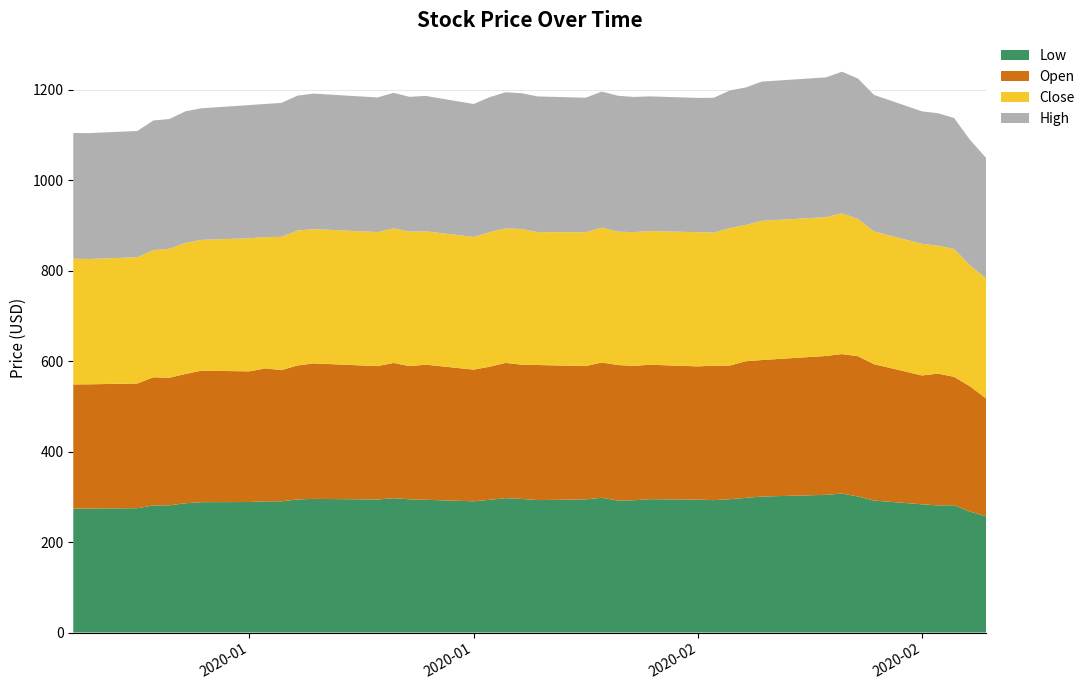

Reading left to right, transcribe all the data shown in this chart.

Low: 2020-01-02=273.7	2020-01-03=274.0	2020-01-06=274.8	2020-01-07=281.0	2020-01-08=281.1	2020-01-09=285.7	2020-01-10=288.1	2020-01-13=288.4	2020-01-14=289.9	2020-01-15=290.0	2020-01-16=294.0	2020-01-17=295.4	2020-01-21=294.0	2020-01-22=296.9	2020-01-23=294.4	2020-01-24=293.3	2020-01-27=290.0	2020-01-28=293.4	2020-01-29=297.0	2020-01-30=295.3	2020-01-31=292.7	2020-02-03=294.3	2020-02-04=297.8	2020-02-05=291.7	2020-02-06=292.3	2020-02-07=294.7	2020-02-10=293.7	2020-02-11=292.6	2020-02-12=294.7	2020-02-13=297.6	2020-02-14=300.5	2020-02-18=304.3	2020-02-19=307.2	2020-02-20=300.5	2020-02-21=291.6	2020-02-24=283.3	2020-02-25=280.9	2020-02-26=281.4	2020-02-27=267.1	2020-02-28=257.0
Open: 2020-01-02=274.6	2020-01-03=274.6	2020-01-06=275.6	2020-01-07=283.1	2020-01-08=281.9	2020-01-09=285.7	2020-01-10=290.6	2020-01-13=288.8	2020-01-14=293.9	2020-01-15=290.0	2020-01-16=296.2	2020-01-17=299.4	2020-01-21=294.8	2020-01-22=298.9	2020-01-23=294.4	2020-01-24=298.7	2020-01-27=291.0	2020-01-28=294.1	2020-01-29=298.9	2020-01-30=296.6	2020-01-31=298.5	2020-02-03=294.6	2020-02-04=299.0	2020-02-05=299.6	2020-02-06=297.0	2020-02-07=297.1	2020-02-10=294.4	2020-02-11=297.2	2020-02-12=295.4	2020-02-13=301.9	2020-02-14=301.7	2020-02-18=306.9	2020-02-19=308.1	2020-02-20=310.1	2020-02-21=301.4	2020-02-24=284.8	2020-02-25=291.2	2020-02-26=283.7	2020-02-27=276.9	2020-02-28=260.2
Close: 2020-01-02=277.8	2020-01-03=276.9	2020-01-06=279.0	2020-01-07=281.0	2020-01-08=285.0	2020-01-09=289.6	2020-01-10=288.9	2020-01-13=294.2	2020-01-14=290.2	2020-01-15=294.4	2020-01-16=298.2	2020-01-17=296.8	2020-01-21=296.2	2020-01-22=297.4	2020-01-23=297.2	2020-01-24=294.8	2020-01-27=293.1	2020-01-28=297.3	2020-01-29=297.3	2020-01-30=299.9	2020-01-31=293.7	2020-02-03=295.7	2020-02-04=297.9	2020-02-05=294.8	2020-02-06=295.5	2020-02-07=295.5	2020-02-10=296.6	2020-02-11=294.1	2020-02-12=303.8	2020-02-13=301.4	2020-02-14=307.6	2020-02-18=306.7	2020-02-19=311.2	2020-02-20=303.4	2020-02-21=293.2	2020-02-24=290.9	2020-02-25=282.6	2020-02-26=282.8	2020-02-27=267.1	2020-02-28=265.9
High: 2020-01-02=277.9	2020-01-03=278.2	2020-01-06=279.1	2020-01-07=286.7	2020-01-08=286.8	2020-01-09=290.9	2020-01-10=290.9	2020-01-13=294.3	2020-01-14=294.3	2020-01-15=296.1	2020-01-16=298.2	2020-01-17=299.4	2020-01-21=297.6	2020-01-22=299.6	2020-01-23=297.9	2020-01-24=299.1	2020-01-27=293.9	2020-01-28=298.4	2020-01-29=300.7	2020-01-30=300.1	2020-01-31=299.9	2020-02-03=297.4	2020-02-04=300.9	2020-02-05=300.4	2020-02-06=298.9	2020-02-07=297.6	2020-02-10=296.8	2020-02-11=298.1	2020-02-12=304.1	2020-02-13=303.8	2020-02-14=307.7	2020-02-18=308.9	2020-02-19=312.9	2020-02-20=310.4	2020-02-21=301.9	2020-02-24=292.7	2020-02-25=292.8	2020-02-26=289.3	2020-02-27=277.4	2020-02-28=265.9